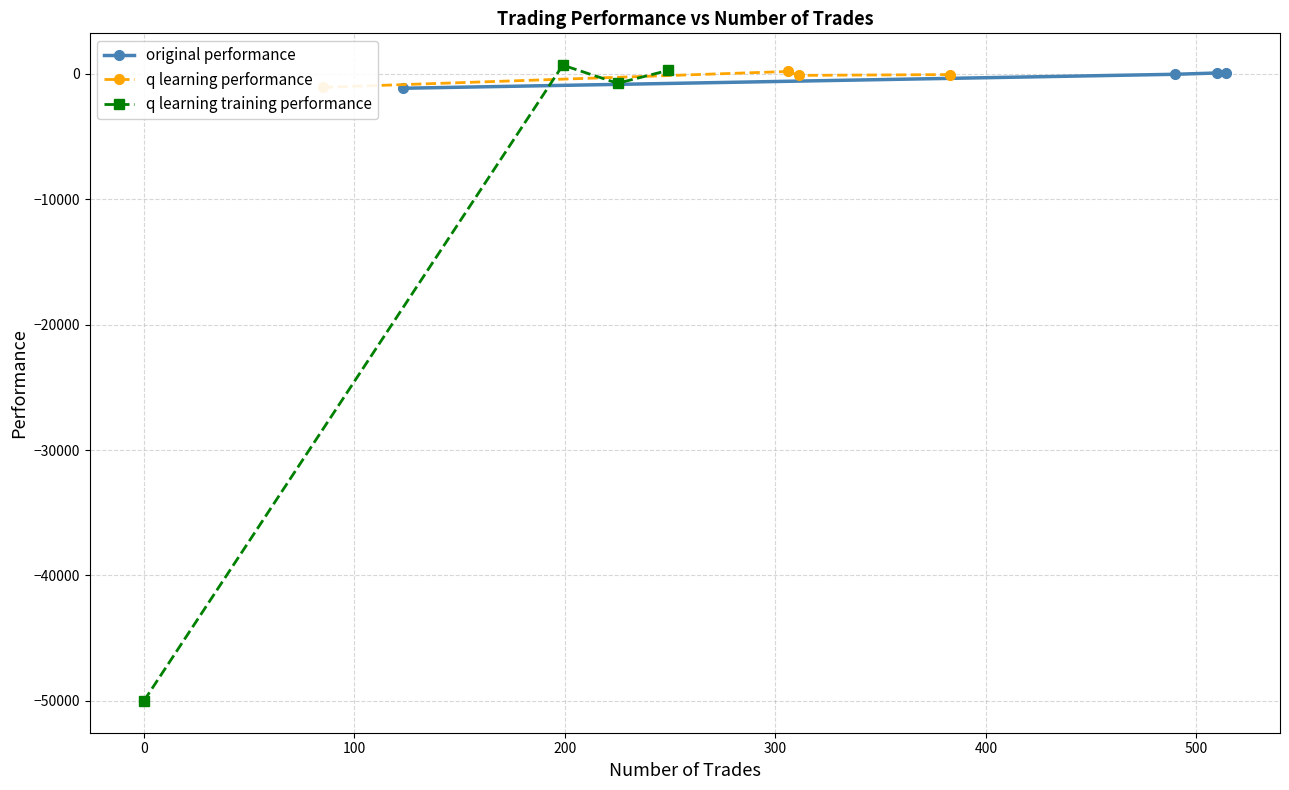

What is the sum of all q learning training performance values?

-49836.4